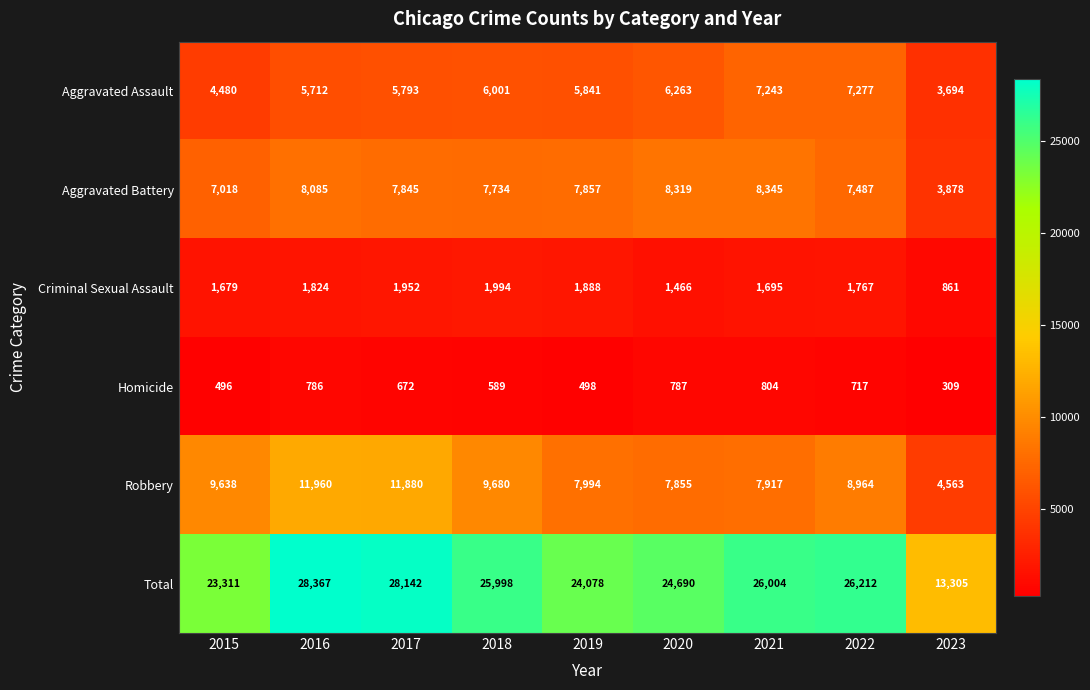

At which label does Homicide first exceed 672?

2016